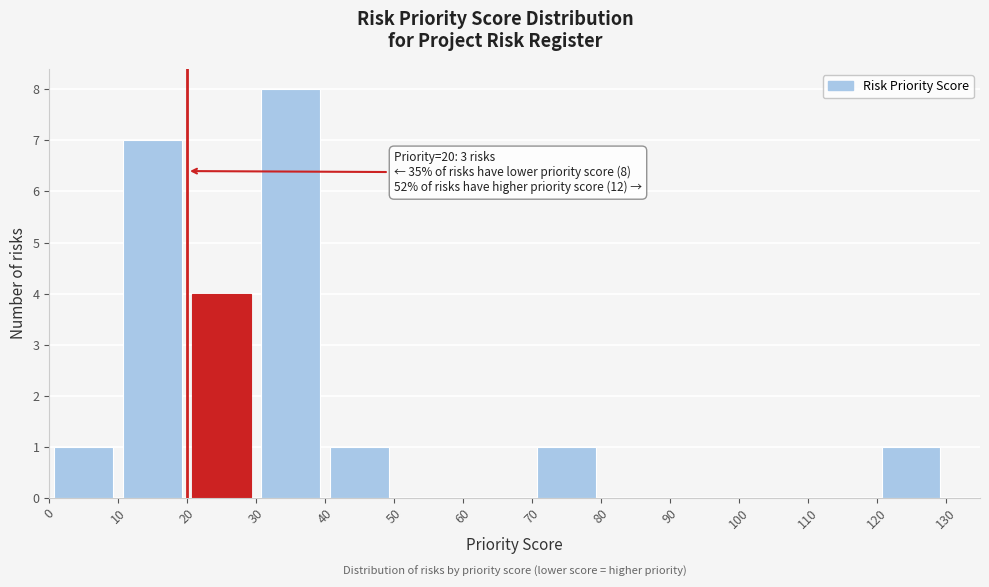

Over which range of the x-axis is the bar tallest?

30 to 40